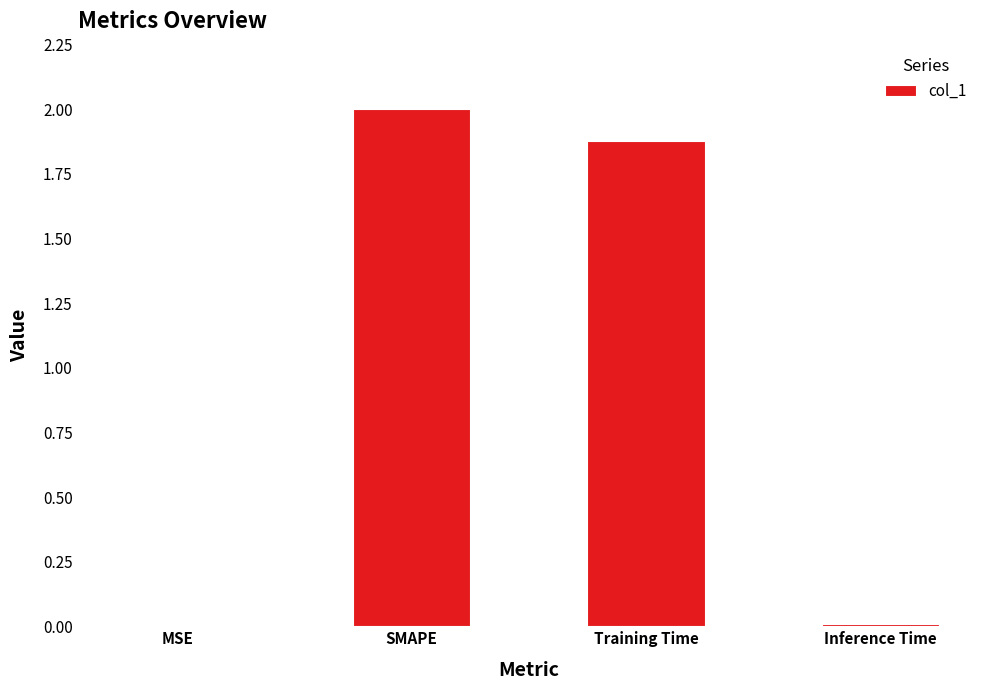

How many categories are shown in the chart?

4